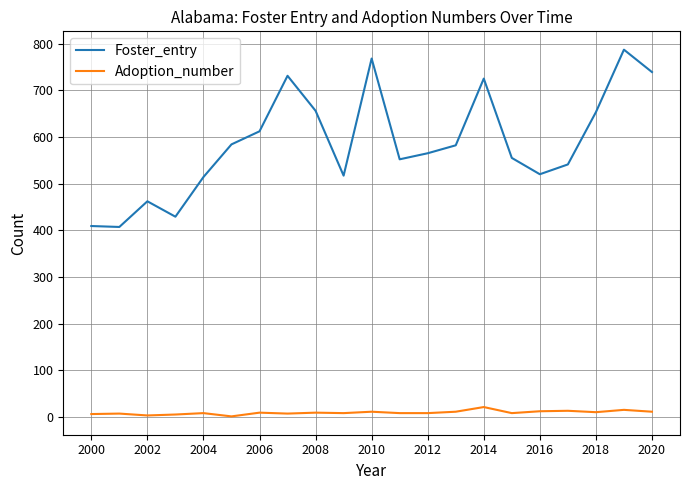

Does the chart display data point markers on the line(s)?

No